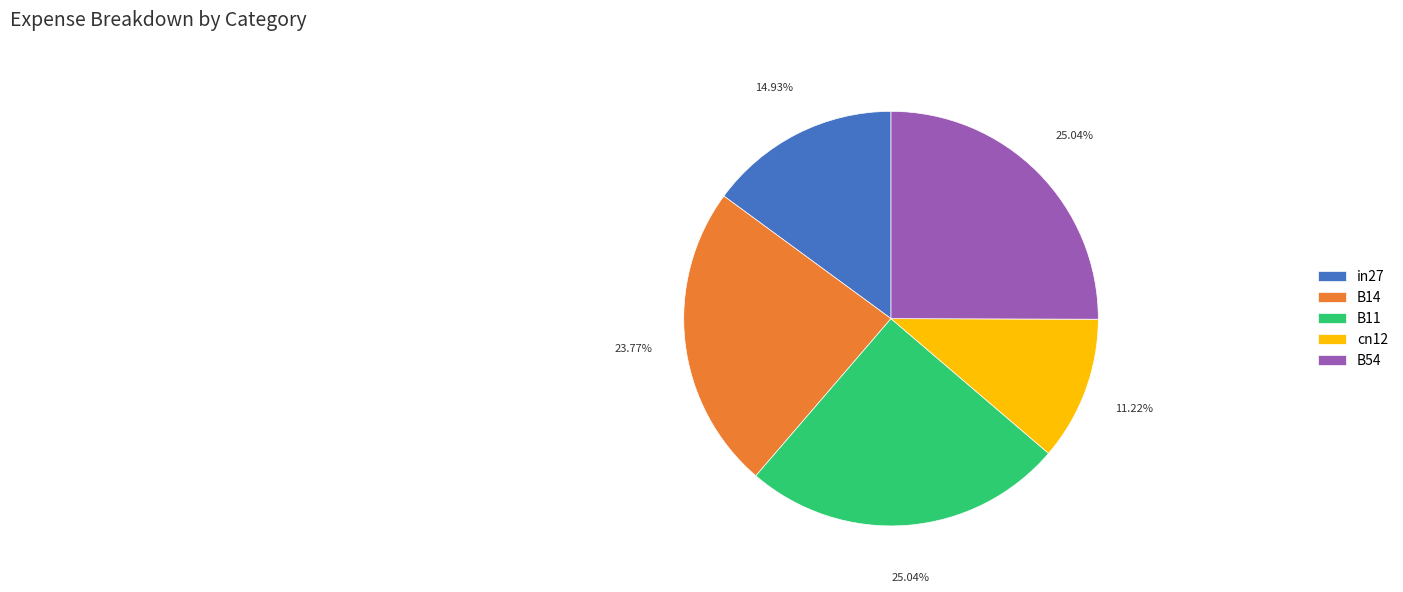

To the nearest percent, what is the difference between the largest and smallest slice percentages?

14%